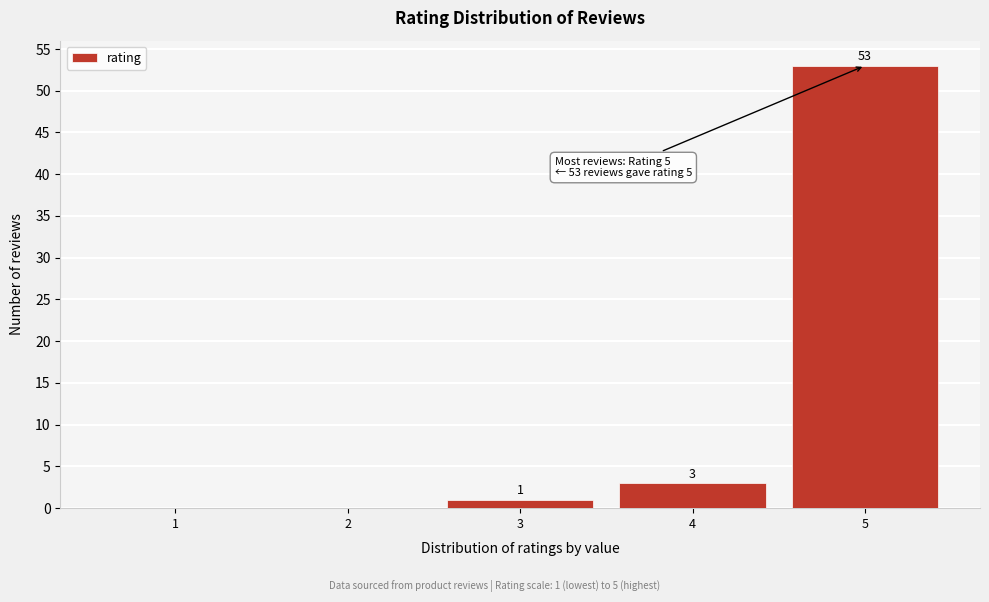

Reading left to right, transcribe all the data shown in this chart.

1=0	2=0	3=1	4=3	5=53